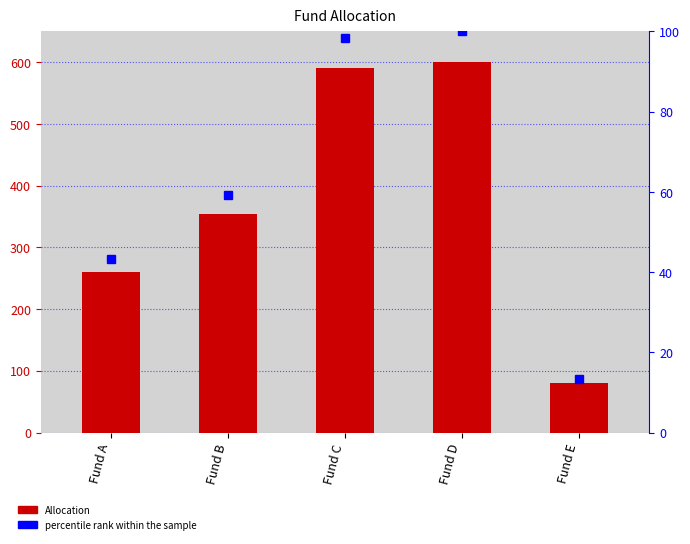

The Allocation series shows 80.0 at Fund E. True or false?

True